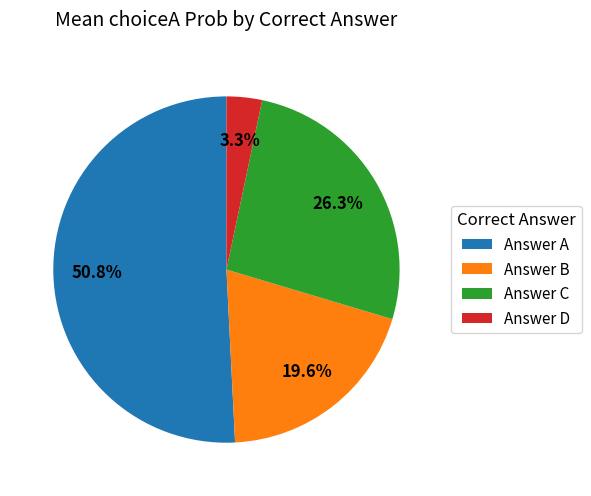

Rank the categories by value from lowest to highest.

Answer D, Answer B, Answer C, Answer A